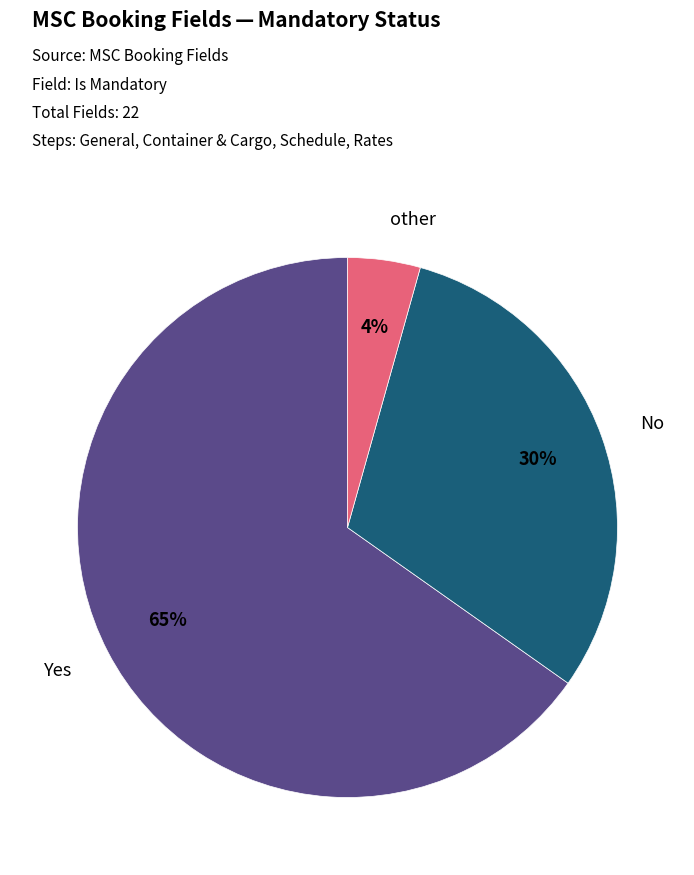

Is there any slice that represents more than half of the pie?

Yes